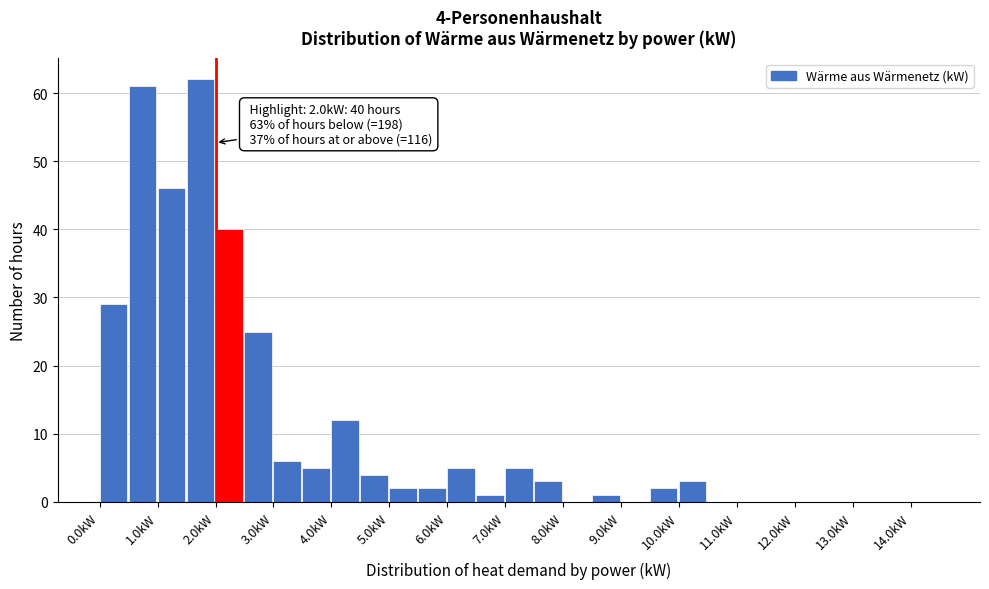

Which range on the x-axis has the tallest bar?

1.5 to 2.0